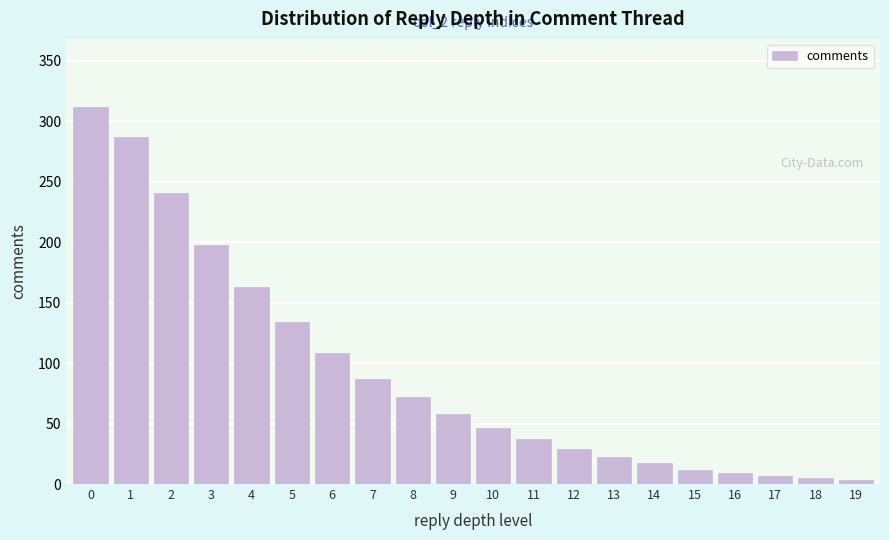

Reading right to left, transcribe all the data shown in this chart.

19=3	18=5	17=7	16=9	15=12	14=17	13=22	12=29	11=37	10=46	9=58	8=72	7=87	6=108	5=134	4=163	3=198	2=241	1=287	0=312